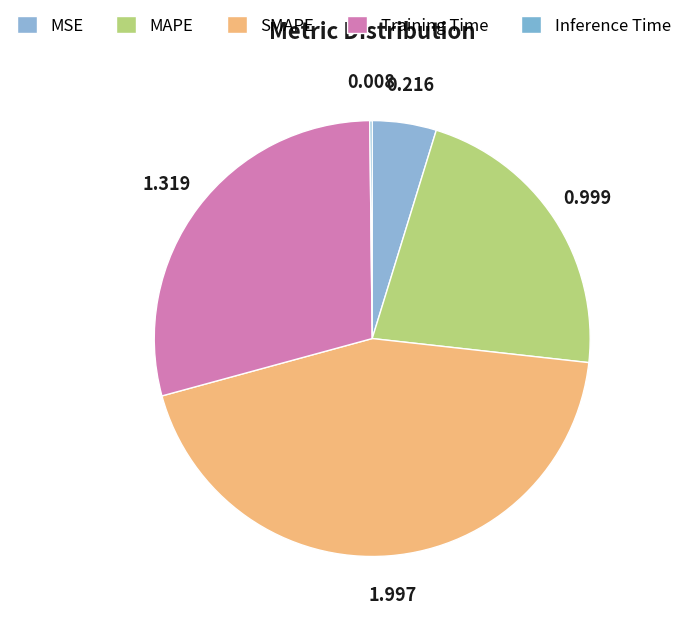

Does MSE represent more than half of the total?

No